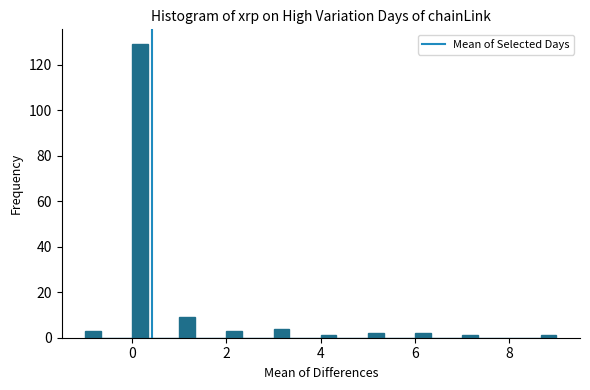

Around what value on the x-axis is the tallest bar? Give the approximate position of its centre, as read against the axis.

0.2